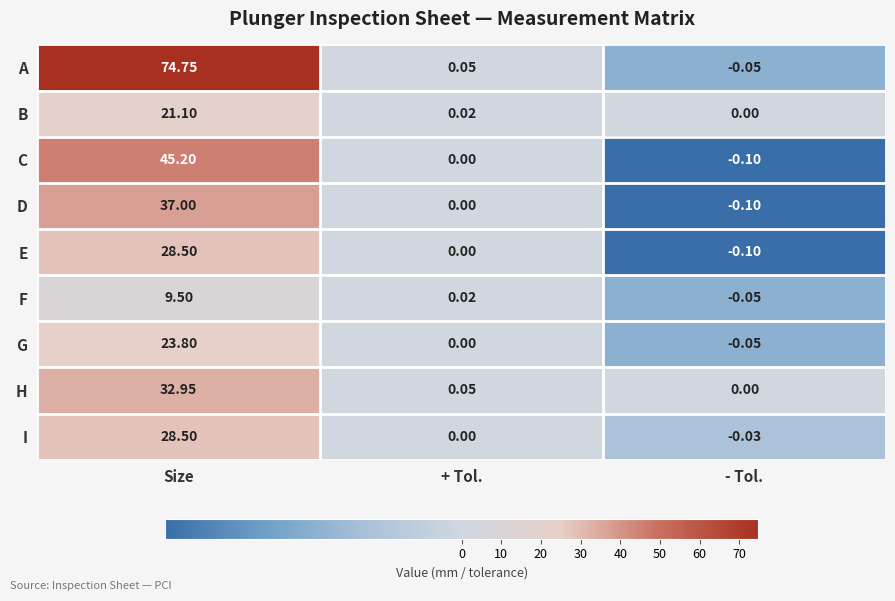

Where is A nearest to the value 37?

+ Tol.